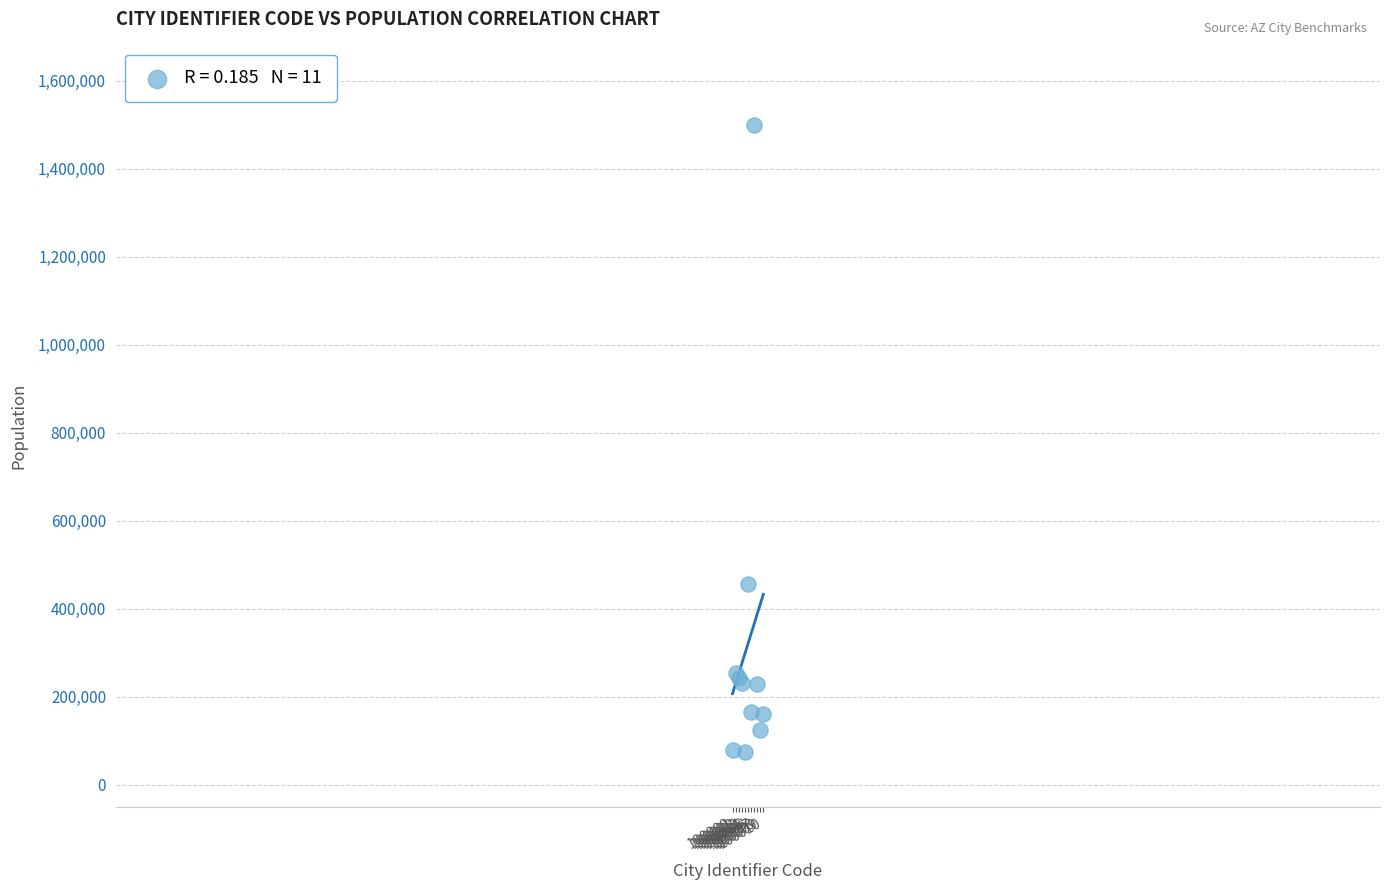

What Y value in the scatter plot is closest to 786537?

456976